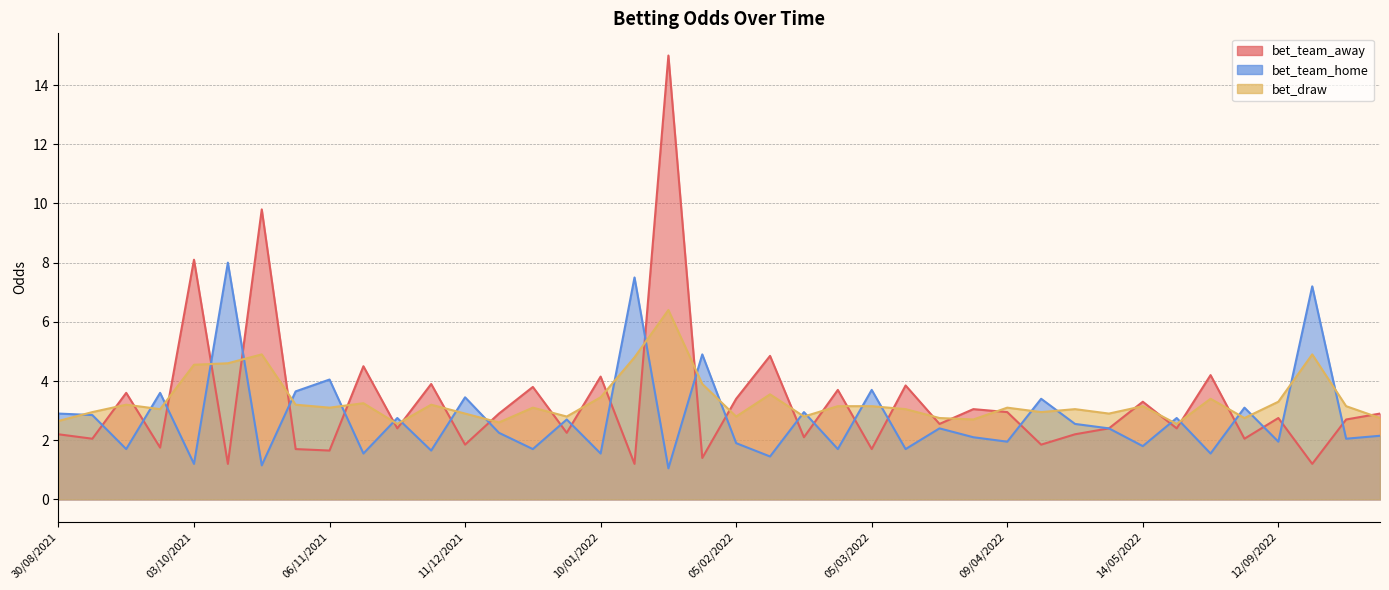

Where do bet_team_away and bet_draw first cross each other?

13/09/2021 and 19/09/2021